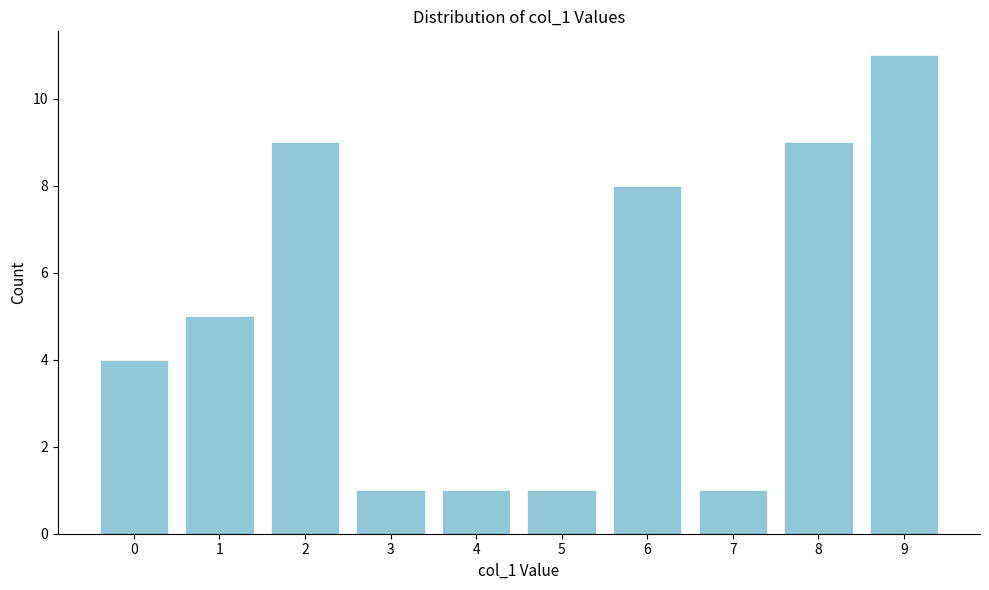

Reading right to left, list all the values displayed in this chart.

9=11	8=9	7=1	6=8	5=1	4=1	3=1	2=9	1=5	0=4